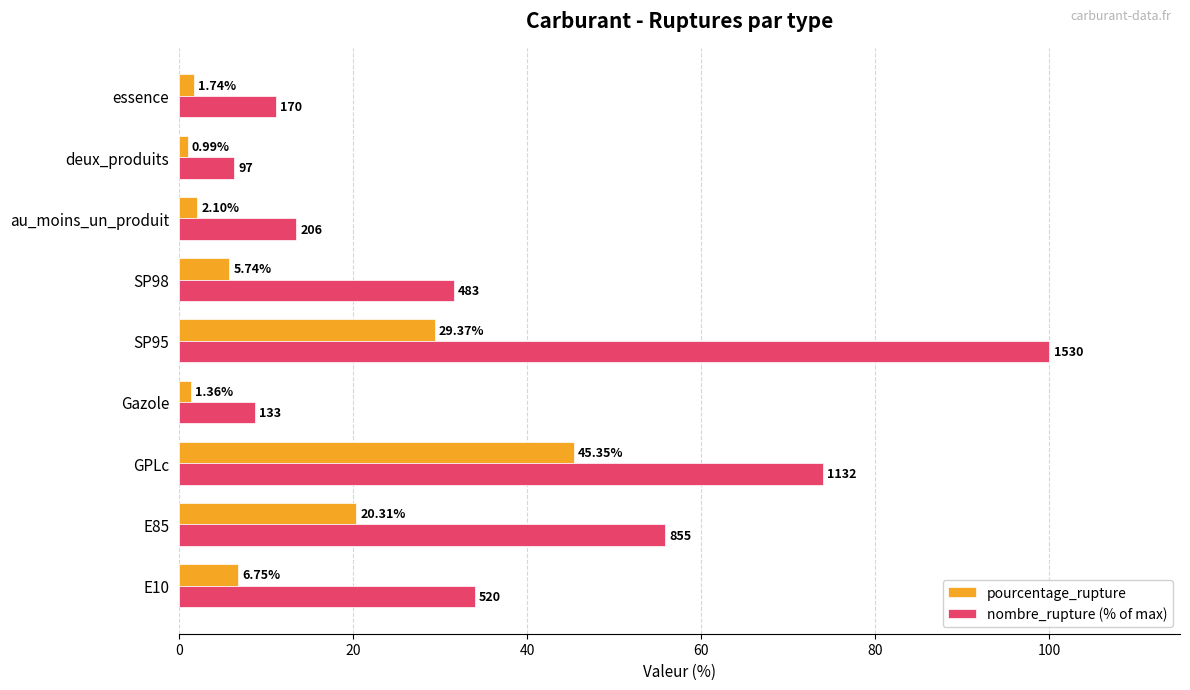

Which series changed the most between deux_produits and essence?

nombre_rupture (% of max)